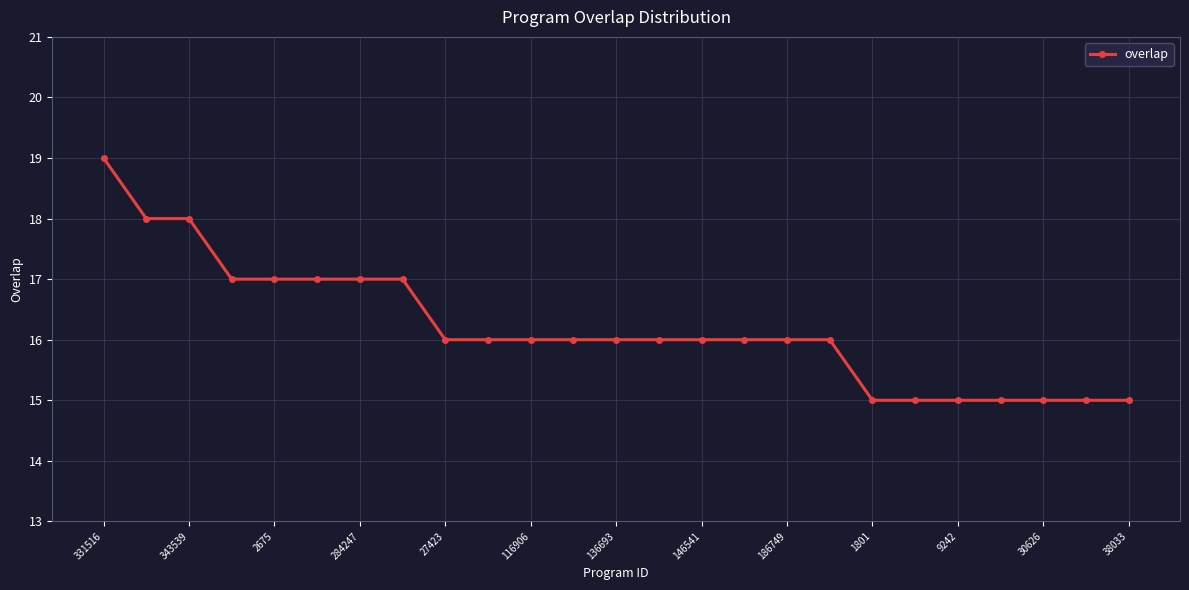

What is the average value?

16